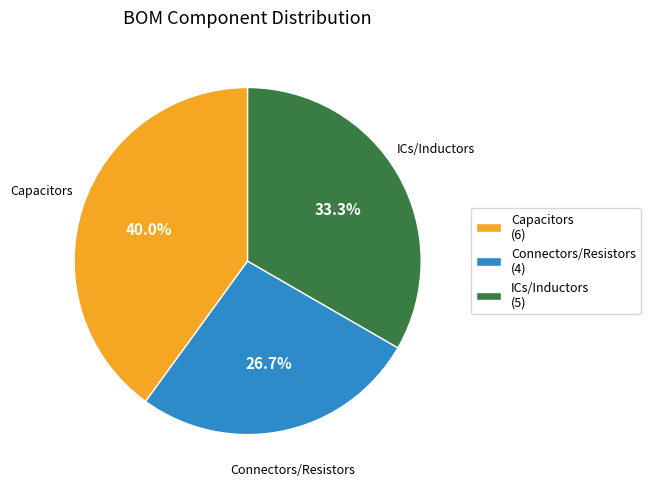

Count the number of slices in the pie.

3